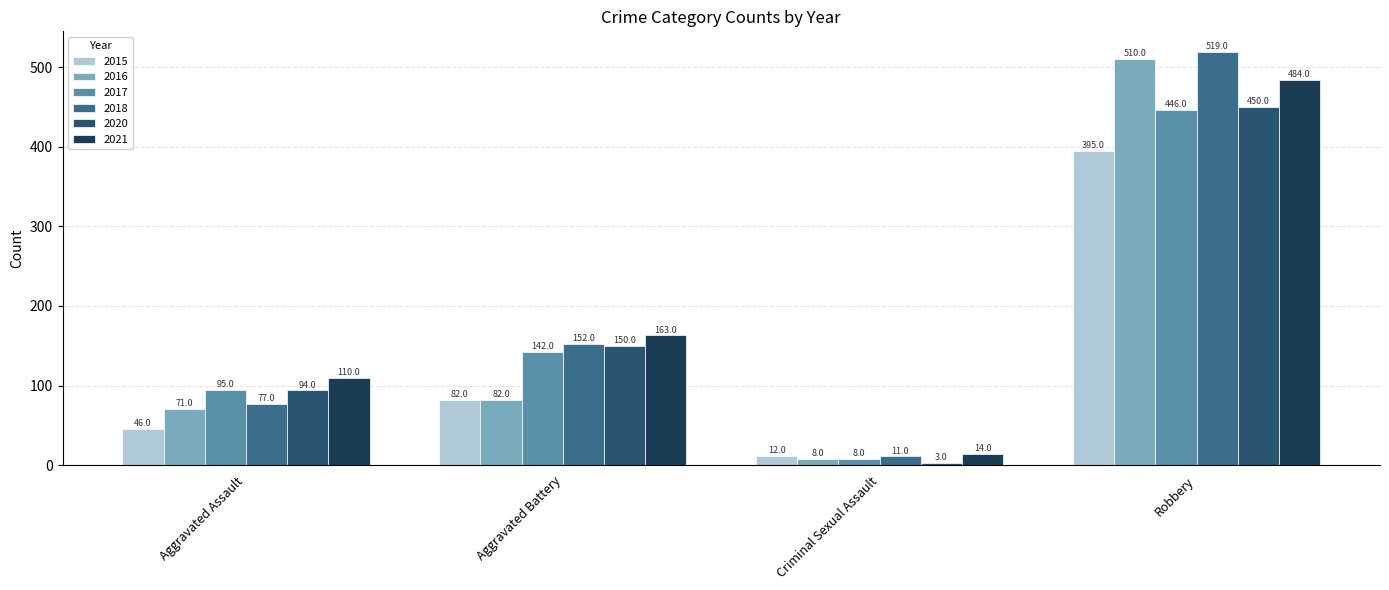

What are all the series names shown in the legend?

2015, 2016, 2017, 2018, 2020, 2021